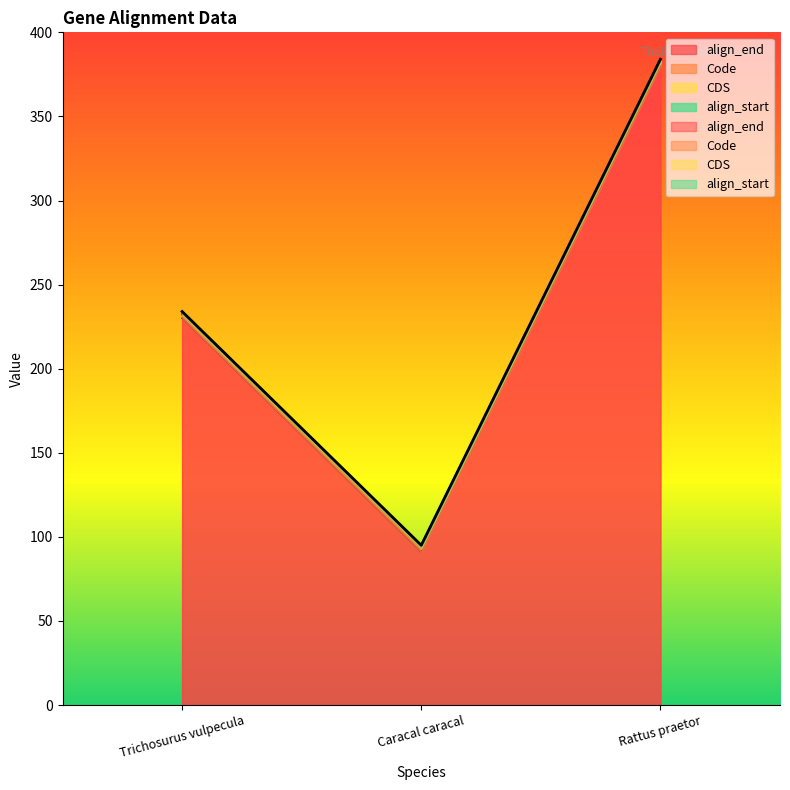

What is the sum of the align_end values at Caracal caracal and Trichosurus vulpecula?

321